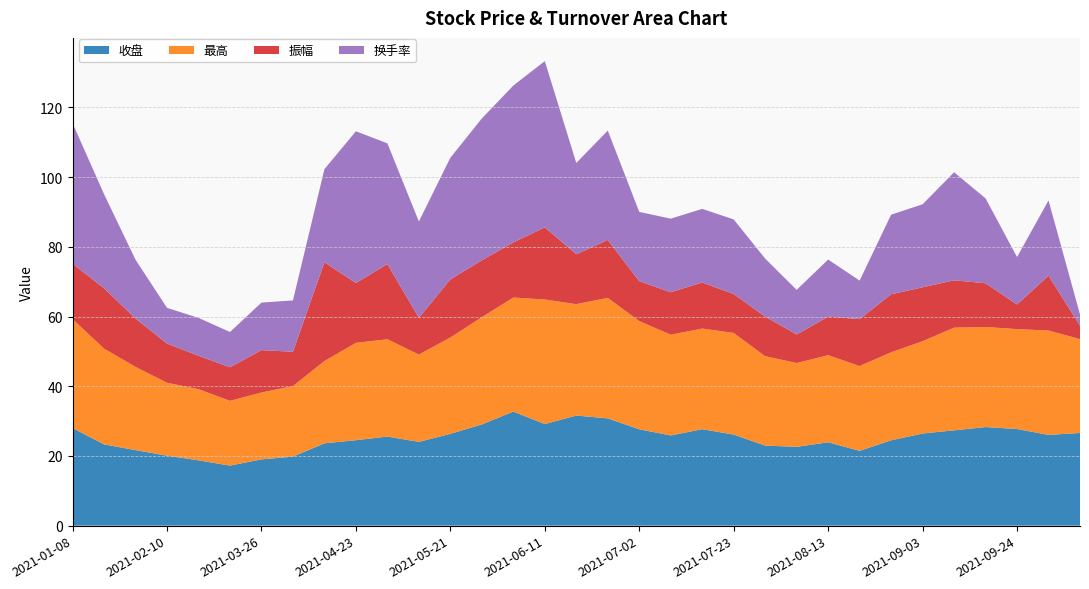

Reading left to right, list all the values displayed in this chart.

收盘: 2021-01-08=28.0	2021-01-29=21.7	2021-02-26=18.7	2021-03-26=19.0	2021-04-16=23.6	2021-04-23=24.5	2021-05-14=24.0	2021-05-28=29.1	2021-06-11=29.1	2021-06-25=30.8	2021-07-09=25.9	2021-07-23=26.1	2021-08-06=22.6	2021-08-27=24.5	2021-09-10=27.4	2021-09-24=27.7	2021-10-08=26.6	2021-01-15=23.3	2021-02-10=20.1	2021-03-12=17.2	2021-04-02=19.8	2021-04-30=25.6	2021-05-21=26.3	2021-06-04=32.7	2021-06-18=31.6	2021-07-02=27.6	2021-07-16=27.7	2021-07-30=23.0	2021-08-13=23.9	2021-08-20=21.5	2021-09-03=26.4	2021-09-17=28.3	2021-09-30=26.1
最高: 2021-01-08=31.2	2021-01-29=23.9	2021-02-26=20.4	2021-03-26=19.2	2021-04-16=23.6	2021-04-23=27.9	2021-05-14=25.1	2021-05-28=30.8	2021-06-11=35.7	2021-06-25=34.6	2021-07-09=28.9	2021-07-23=29.2	2021-08-06=24.1	2021-08-27=25.3	2021-09-10=29.5	2021-09-24=28.7	2021-10-08=26.9	2021-01-15=27.5	2021-02-10=20.9	2021-03-12=18.6	2021-04-02=20.2	2021-04-30=27.9	2021-05-21=27.6	2021-06-04=32.7	2021-06-18=32.0	2021-07-02=31.1	2021-07-16=28.9	2021-07-30=25.6	2021-08-13=25.0	2021-08-20=24.3	2021-09-03=26.5	2021-09-17=28.7	2021-09-30=29.9
振幅: 2021-01-08=15.9	2021-01-29=13.9	2021-02-26=9.6	2021-03-26=12.2	2021-04-16=28.3	2021-04-23=17.1	2021-05-14=10.6	2021-05-28=16.3	2021-06-11=20.7	2021-06-25=16.6	2021-07-09=12.2	2021-07-23=11.2	2021-08-06=8.2	2021-08-27=16.6	2021-09-10=13.6	2021-09-24=7.1	2021-10-08=3.8	2021-01-15=17.3	2021-02-10=11.3	2021-03-12=9.6	2021-04-02=9.8	2021-04-30=21.6	2021-05-21=16.6	2021-06-04=15.8	2021-06-18=14.3	2021-07-02=11.4	2021-07-16=13.2	2021-07-30=11.4	2021-08-13=11.1	2021-08-20=13.5	2021-09-03=15.5	2021-09-17=12.5	2021-09-30=15.7
换手率: 2021-01-08=40.3	2021-01-29=16.9	2021-02-26=10.9	2021-03-26=13.7	2021-04-16=26.7	2021-04-23=43.6	2021-05-14=27.6	2021-05-28=40.7	2021-06-11=47.7	2021-06-25=31.4	2021-07-09=21.1	2021-07-23=21.4	2021-08-06=12.8	2021-08-27=22.9	2021-09-10=31.0	2021-09-24=13.6	2021-10-08=3.2	2021-01-15=27.0	2021-02-10=10.2	2021-03-12=10.1	2021-04-02=14.7	2021-04-30=34.6	2021-05-21=34.9	2021-06-04=45.0	2021-06-18=26.2	2021-07-02=19.9	2021-07-16=21.1	2021-07-30=16.6	2021-08-13=16.4	2021-08-20=11.1	2021-09-03=23.8	2021-09-17=24.4	2021-09-30=21.6